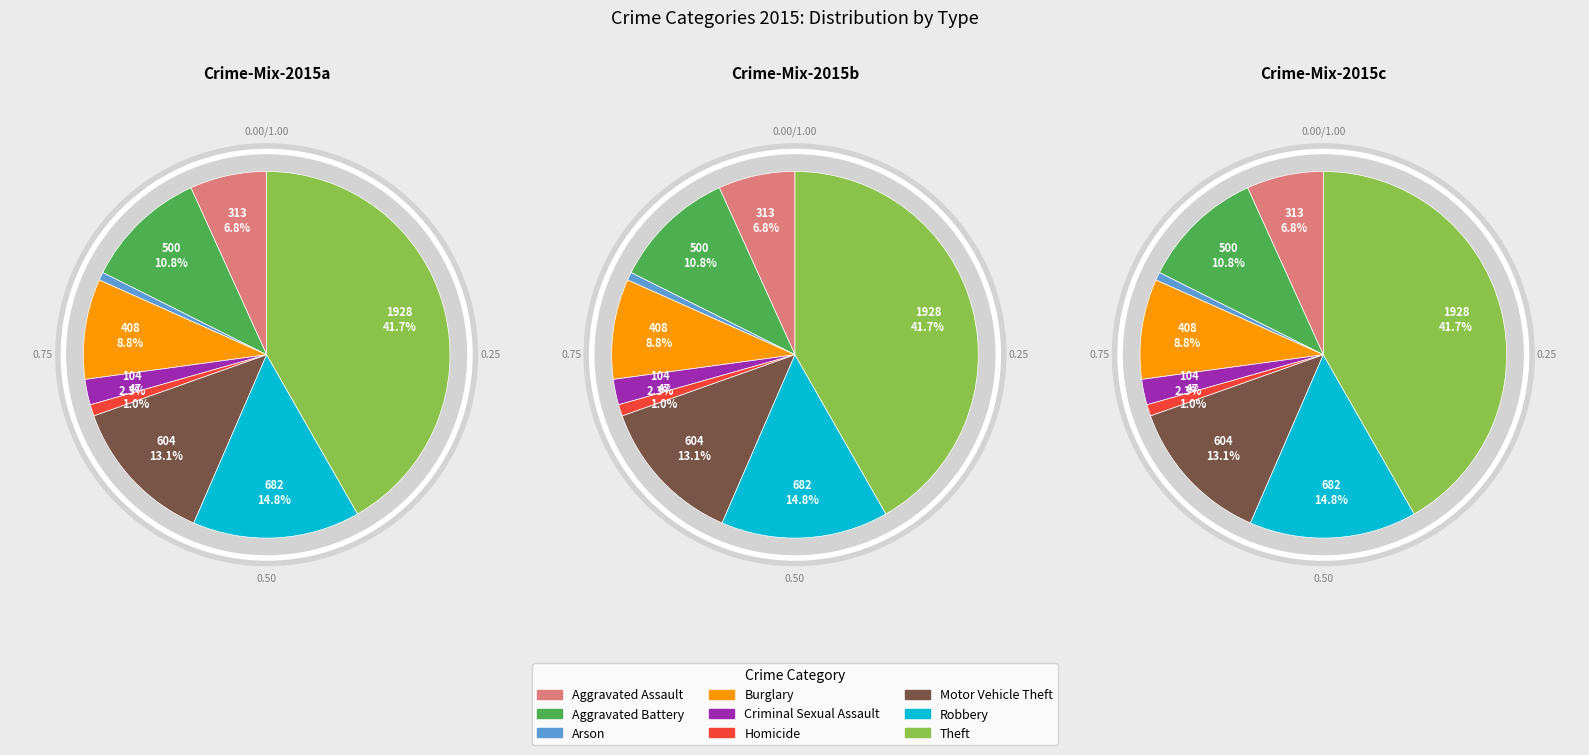

What is the largest slice in the pie chart?

Theft